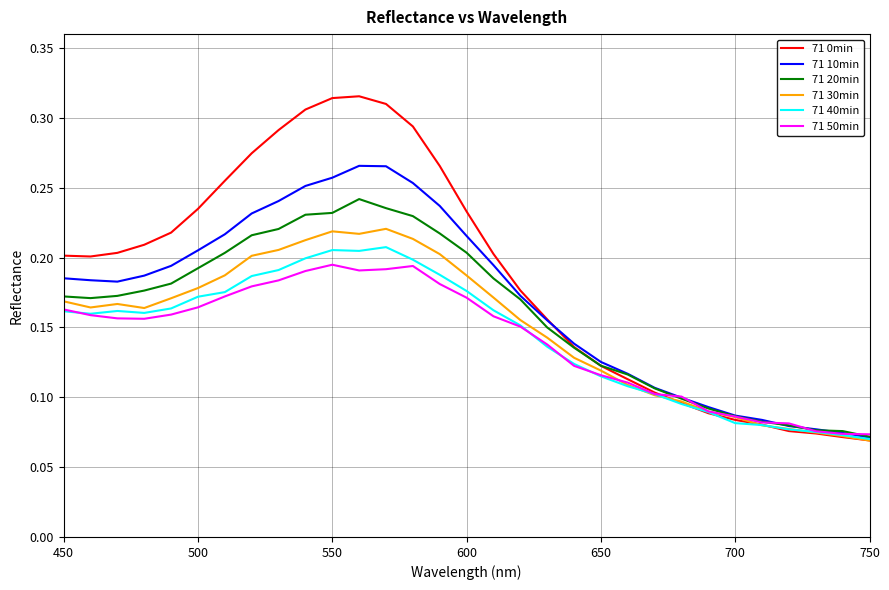

Which series has the largest total across all categories?

71 0min